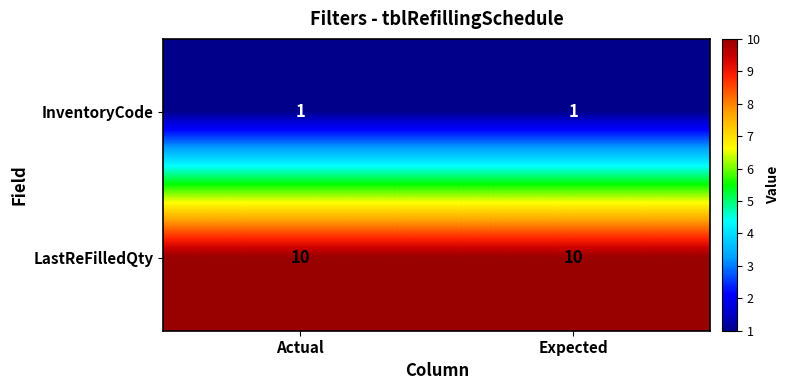

What is the difference between the highest and lowest values at Actual?

9